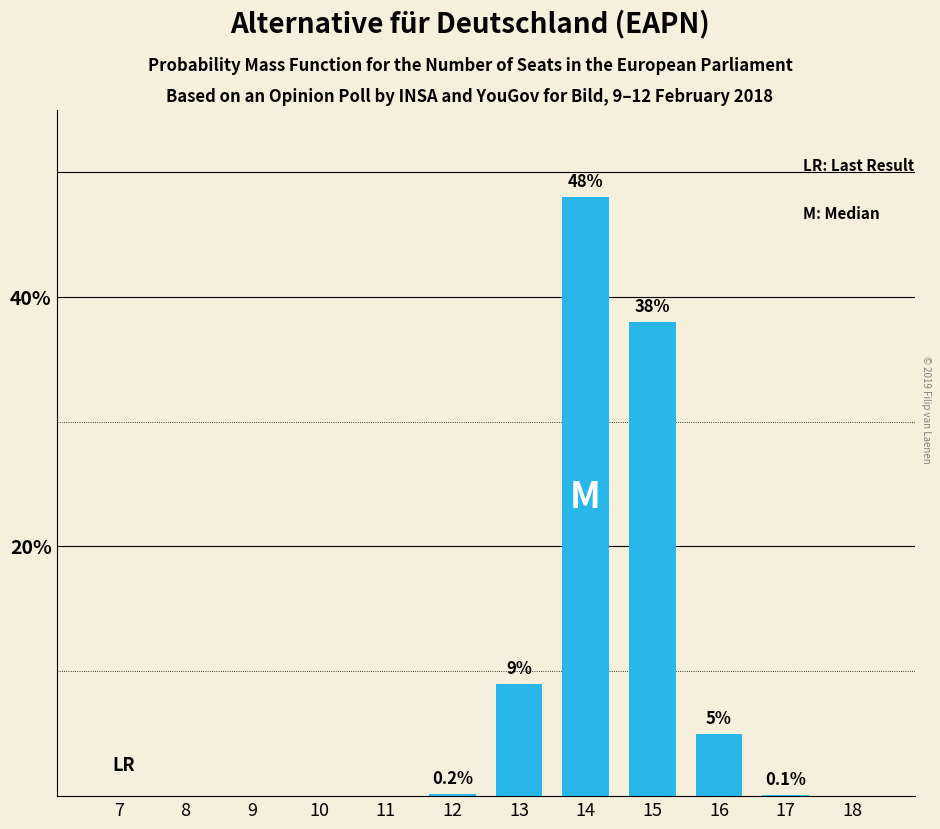

The value at 13 is 9.0. True or false?

True